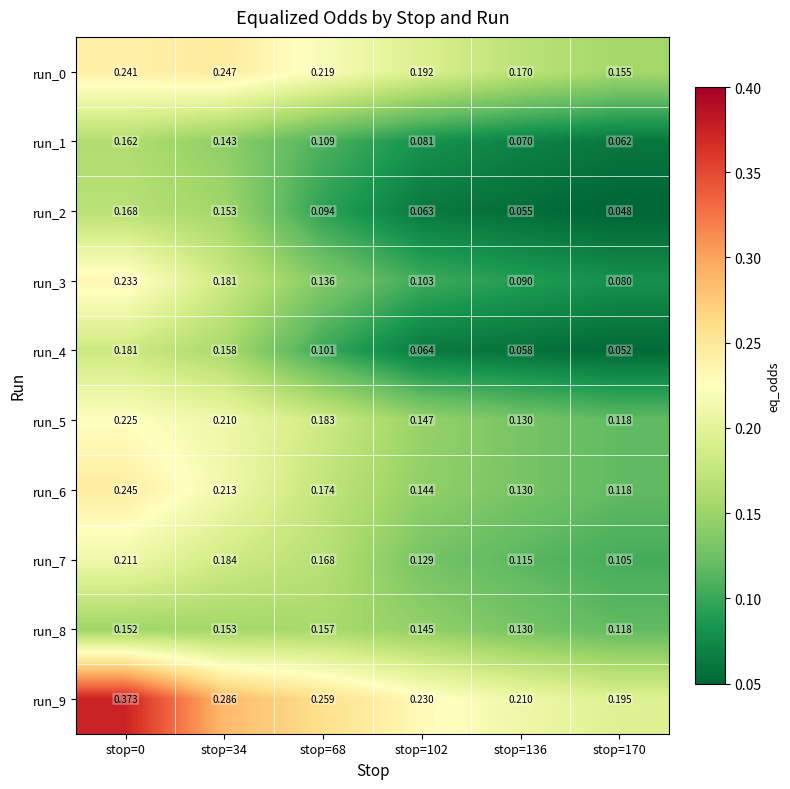

Is the value of run_6 at stop=0 greater than the value of run_0 at stop=102?

Yes